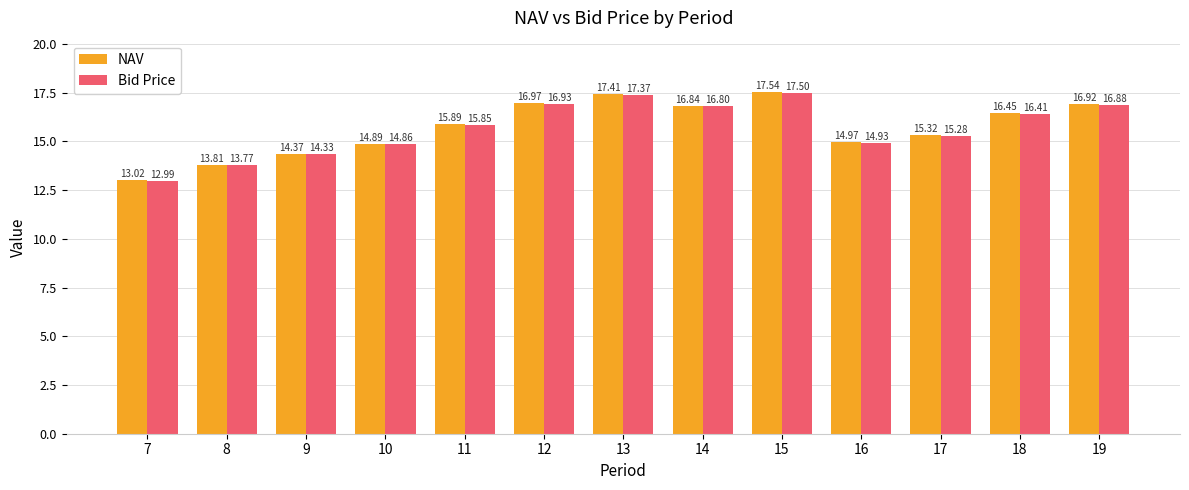

List the series in order of their peak value, highest first.

NAV, Bid Price